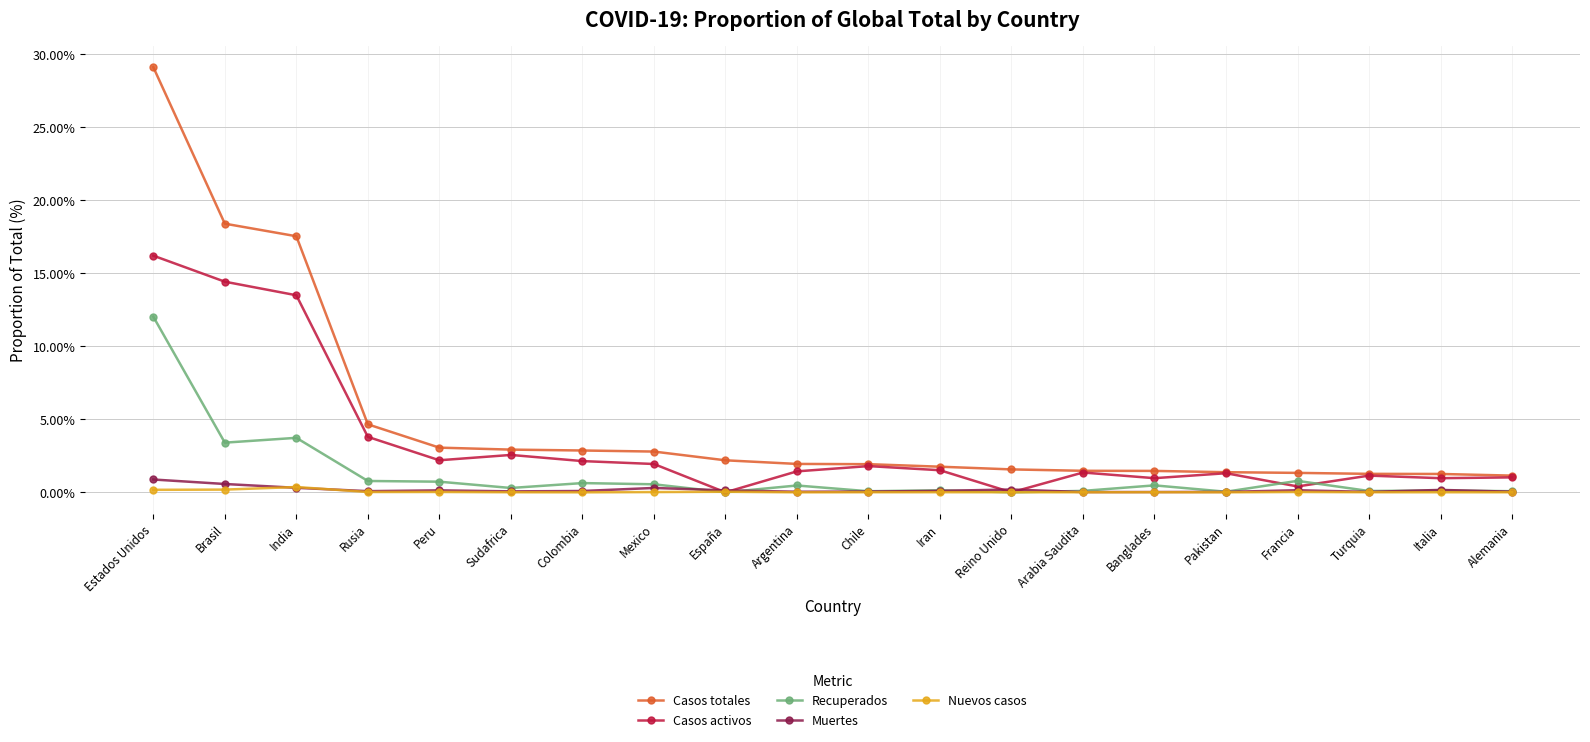

Is it true that Casos totales equals 1.4 at Pakistan?

True